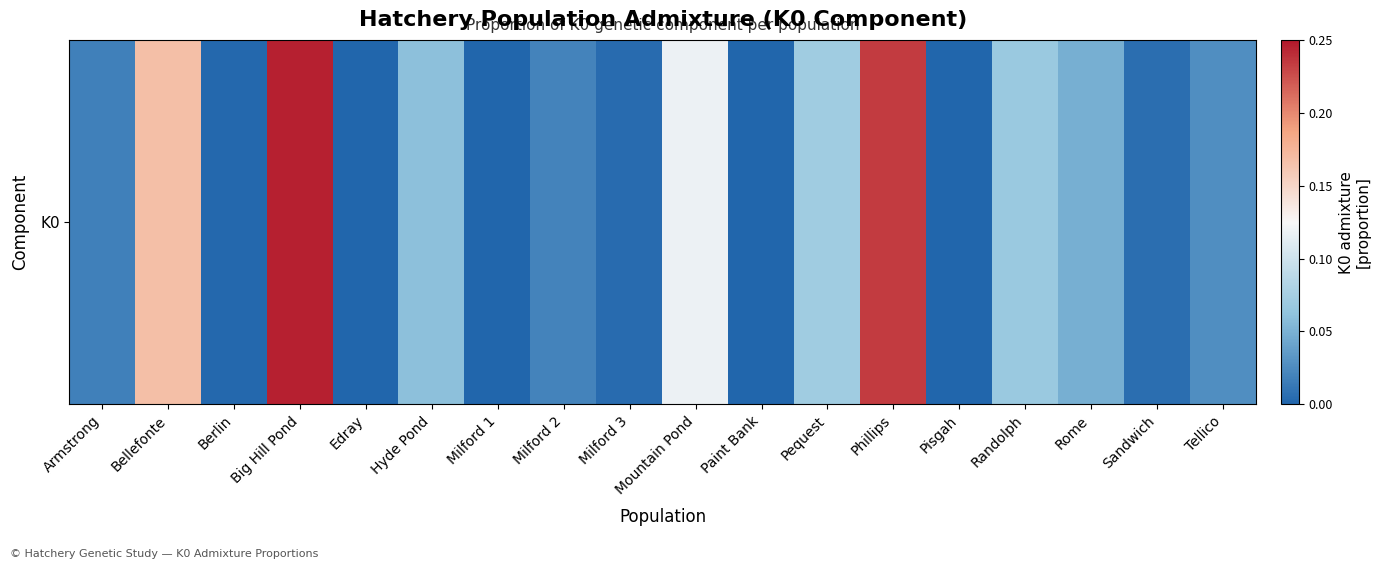

What is the difference between the second highest and second lowest values?

0.2